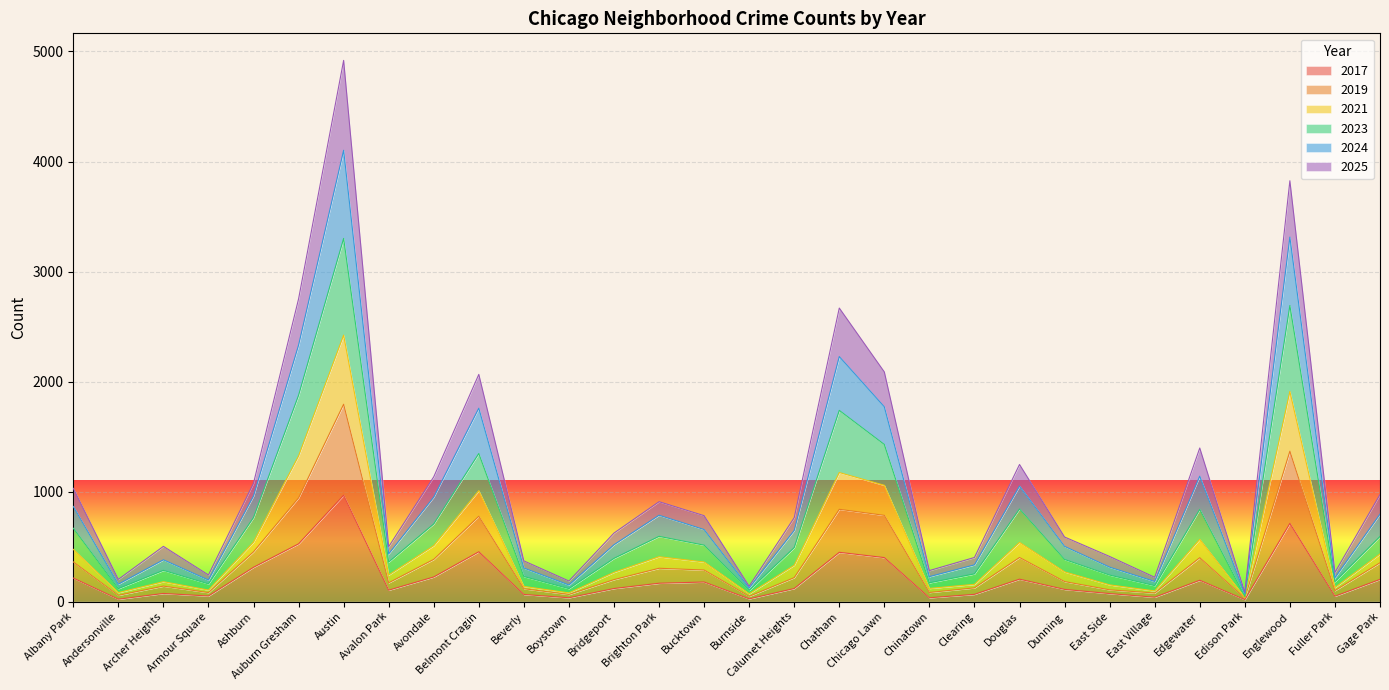

At which label does 2017 reach its peak?

Austin